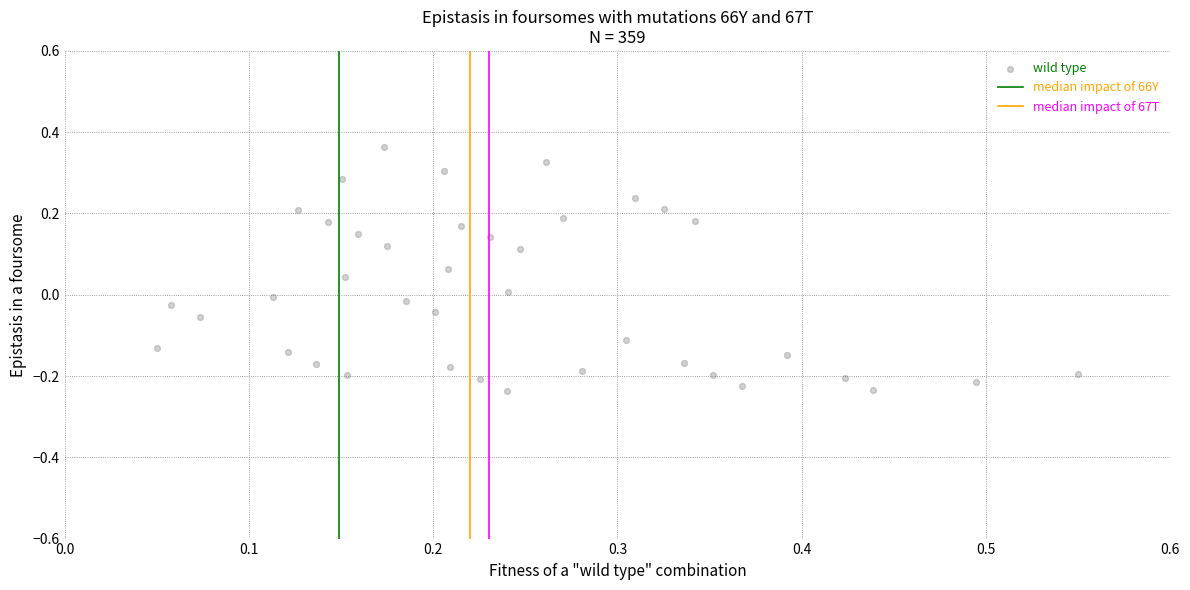

What is the range of Y values (max minus min)?

0.6